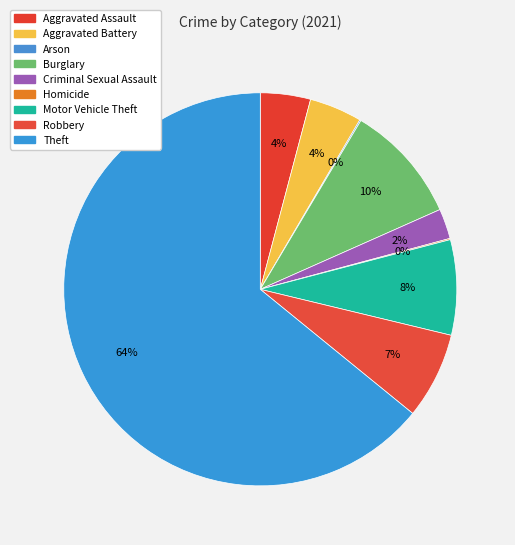

Is there any slice that represents more than half of the pie?

Yes